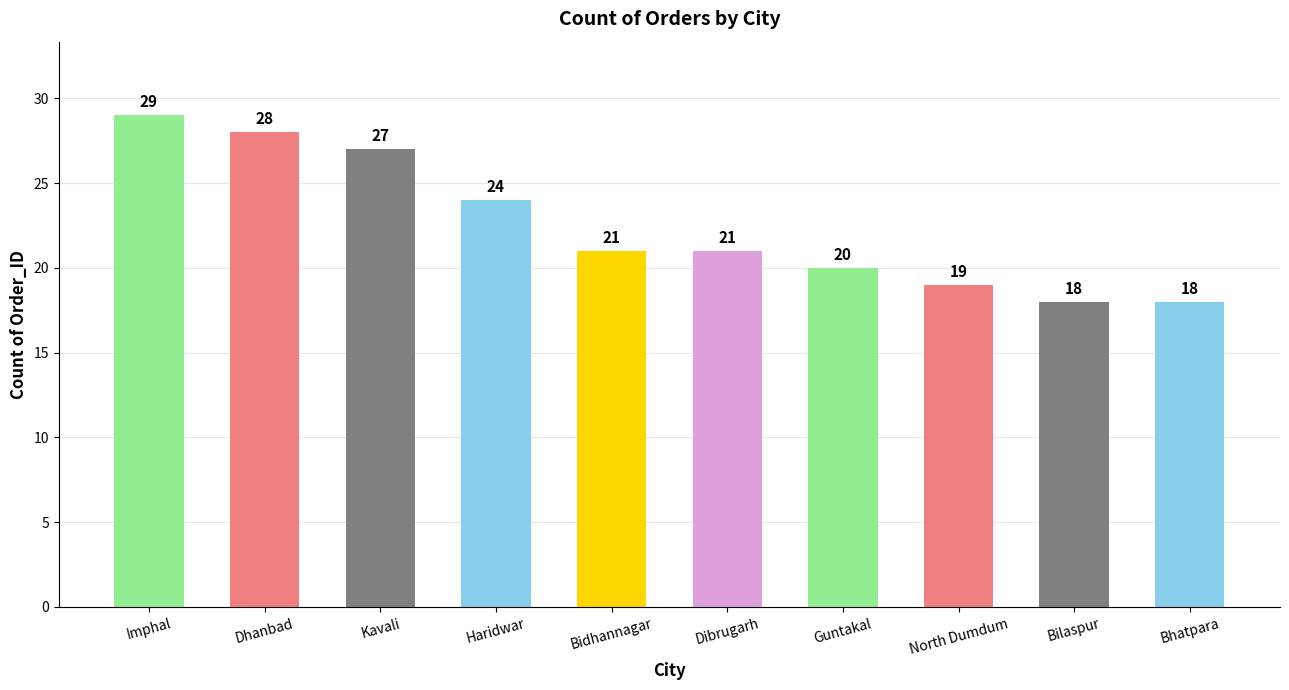

What is the approximate value at Guntakal?

20